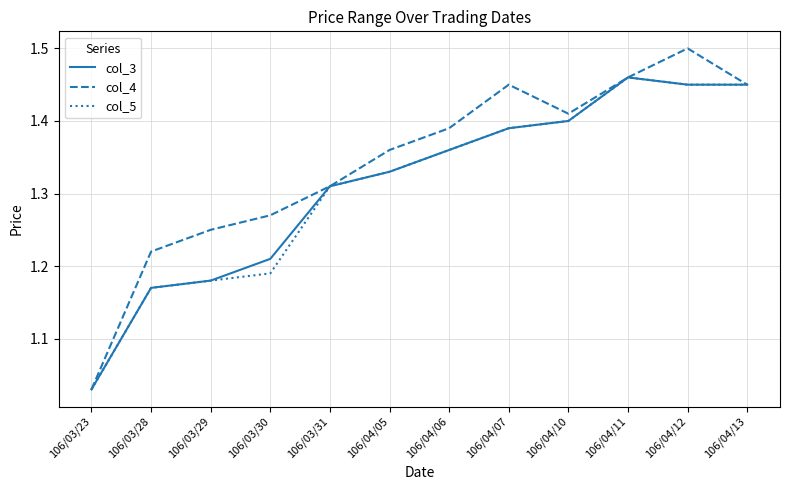

Where is col_3 nearest to the value 1?

106/03/23